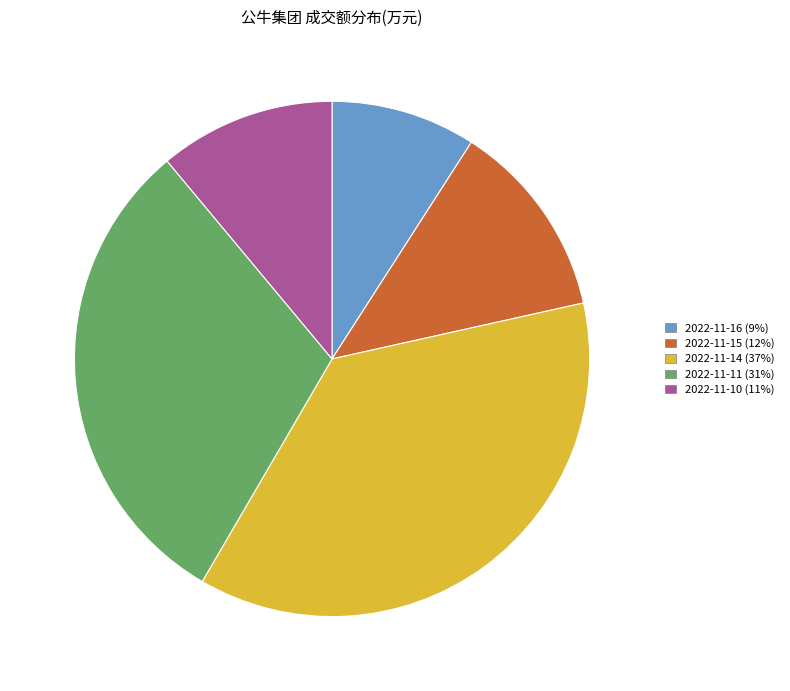

How many segments does this pie chart have?

5